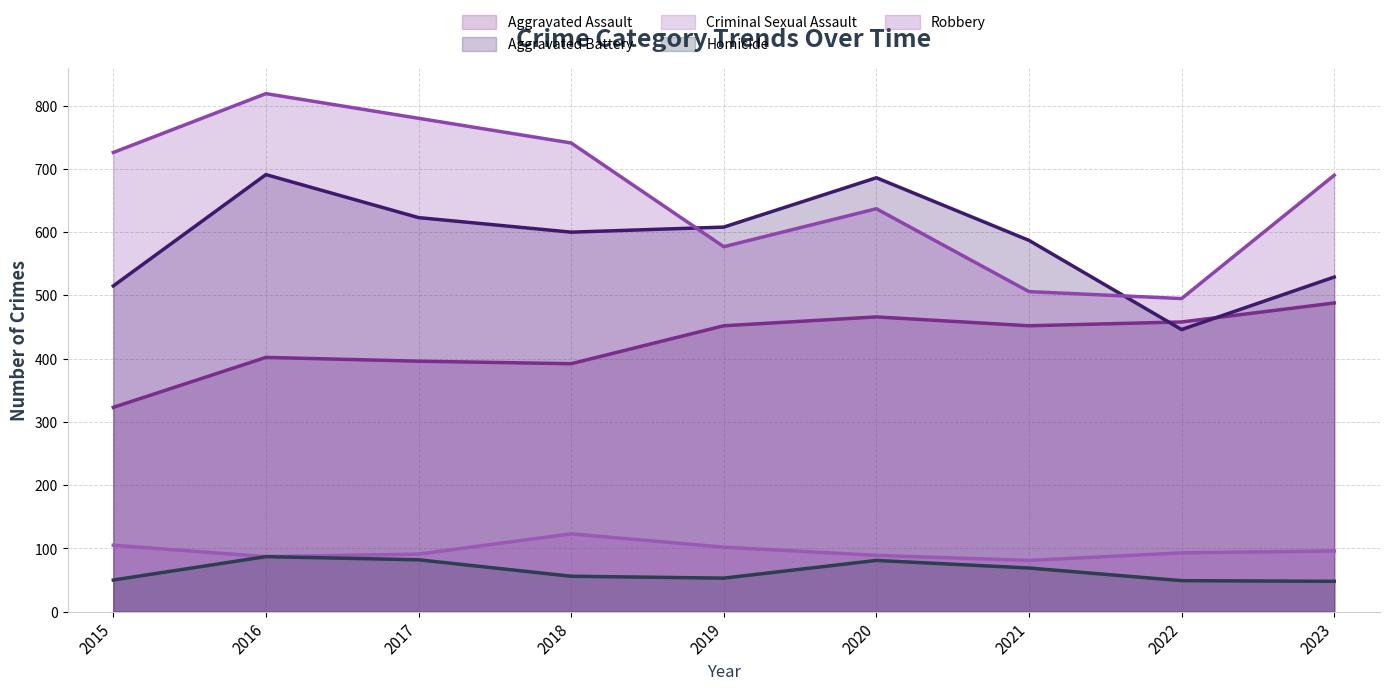

What is the difference between the highest and lowest values at 2015?

676